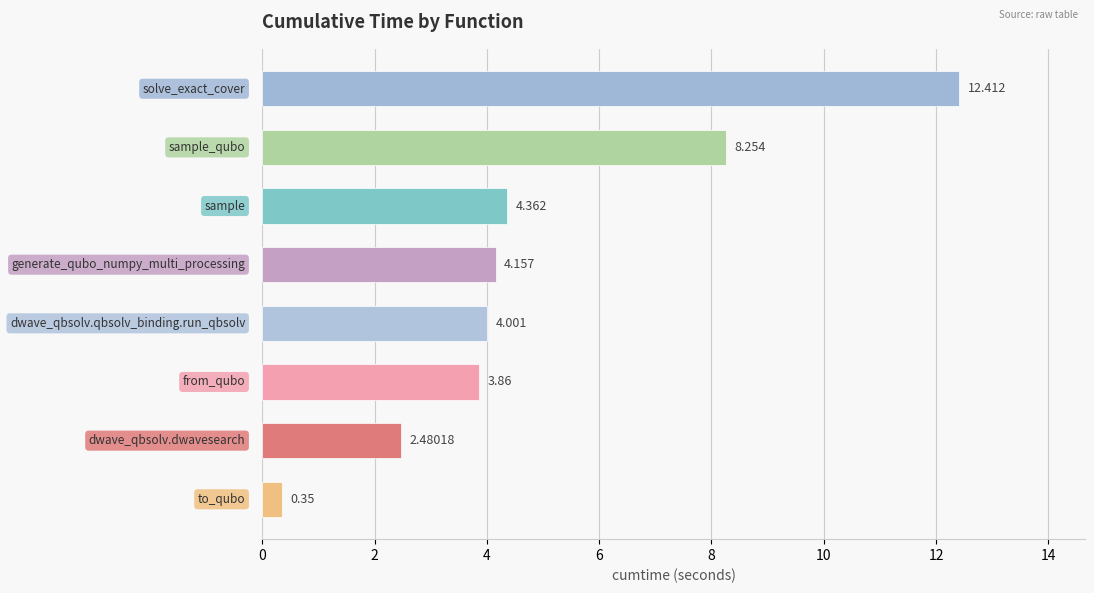

How many data points are above 4?

5